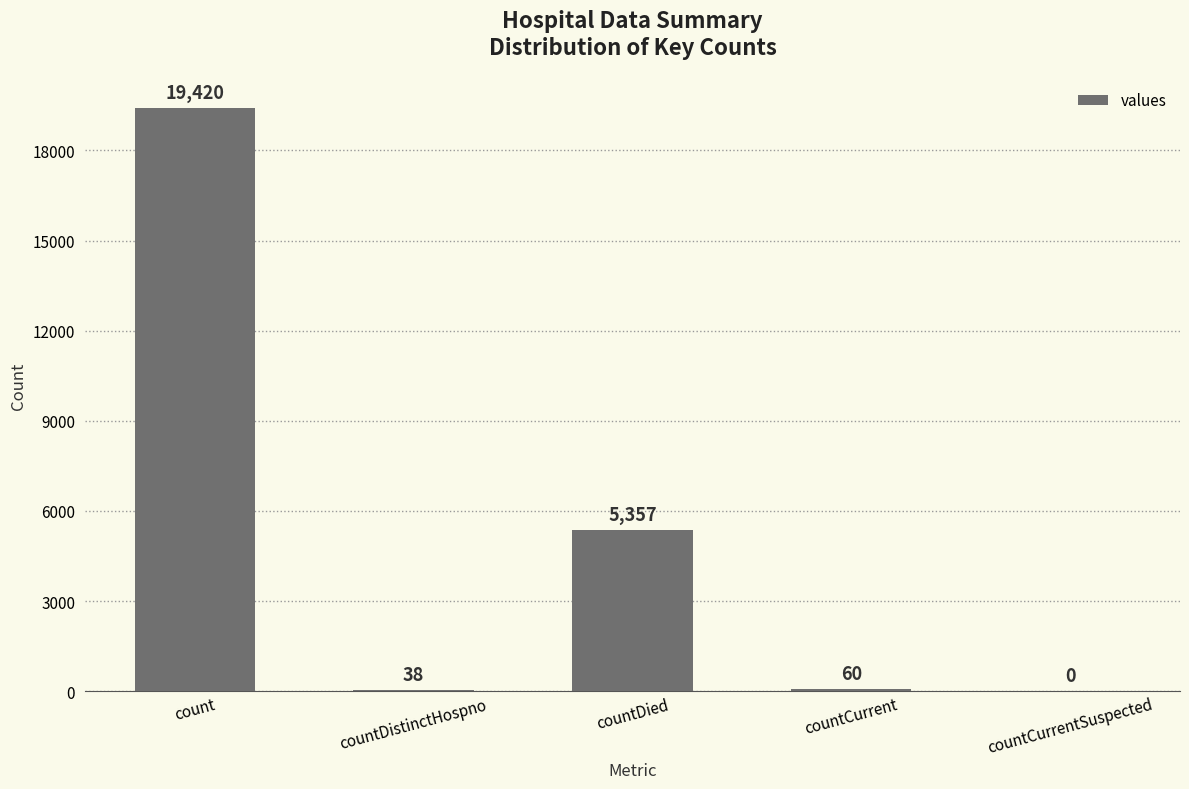

What value does the data have at countDied, to the nearest 10?

5360